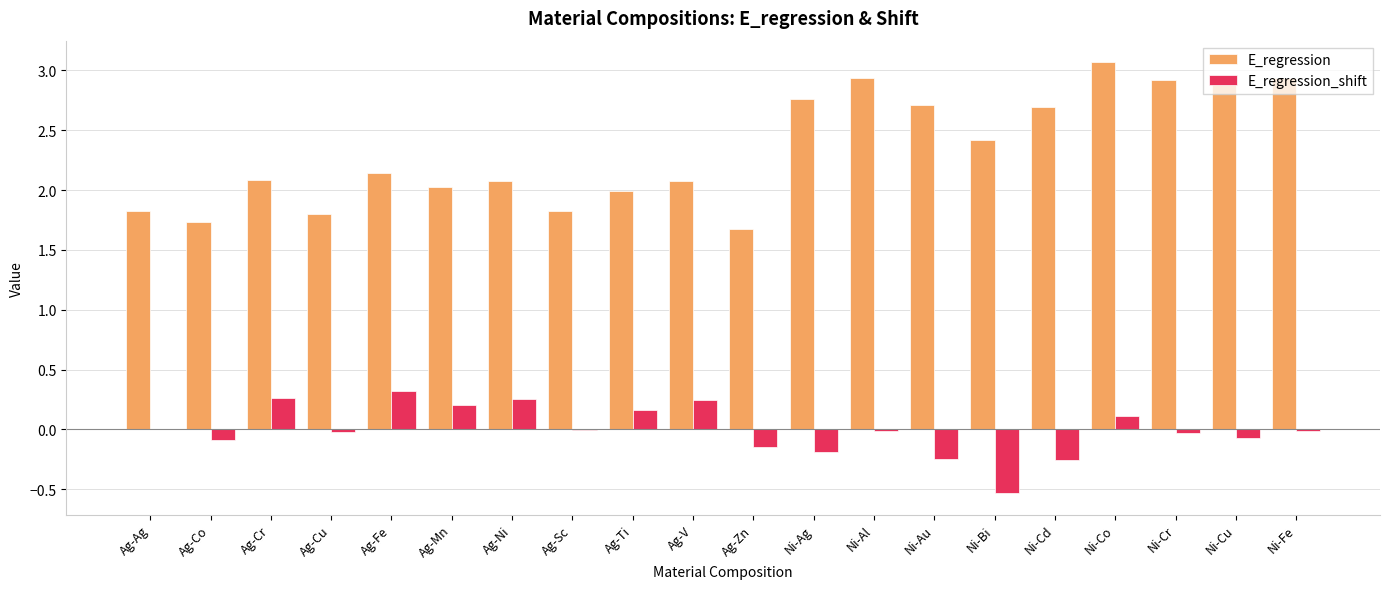

Is the value of E_regression at Ag-Mn greater than the value of E_regression_shift at Ag-Zn?

Yes